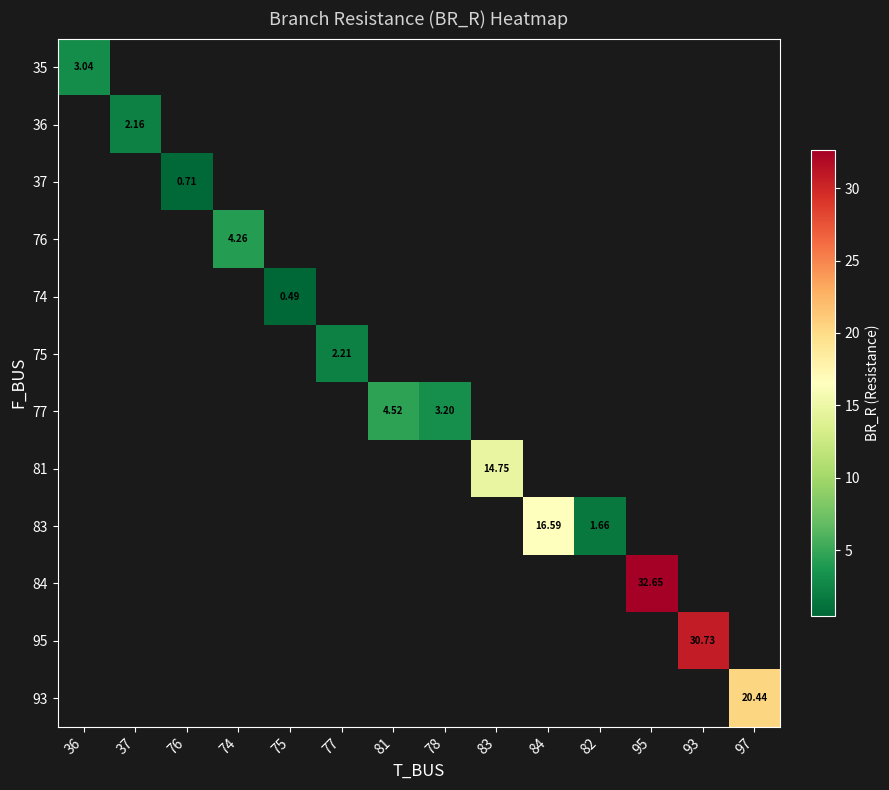

What is the minimum value shown in the chart?

0.5